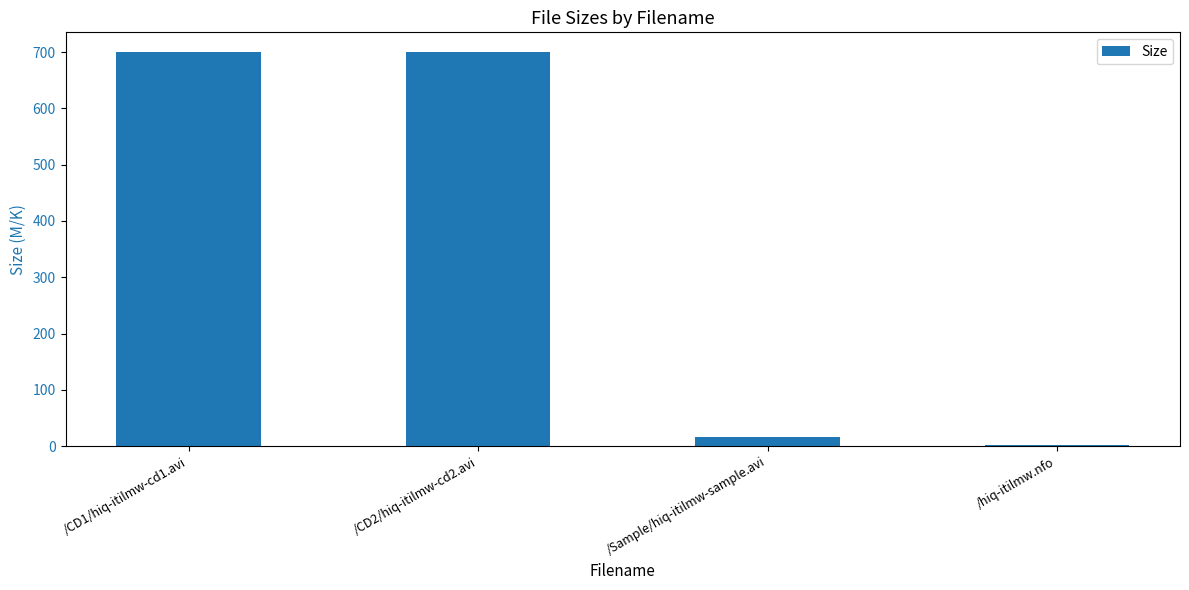

What is the change in value from /Sample/hiq-itilmw-sample.avi to /hiq-itilmw.nfo?

-12.9